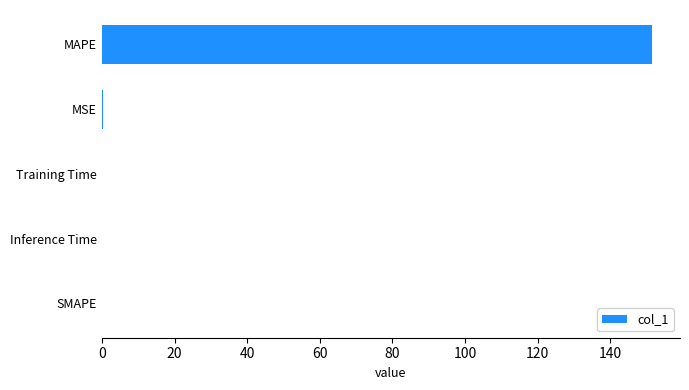

What is the sum of all values?

151.8